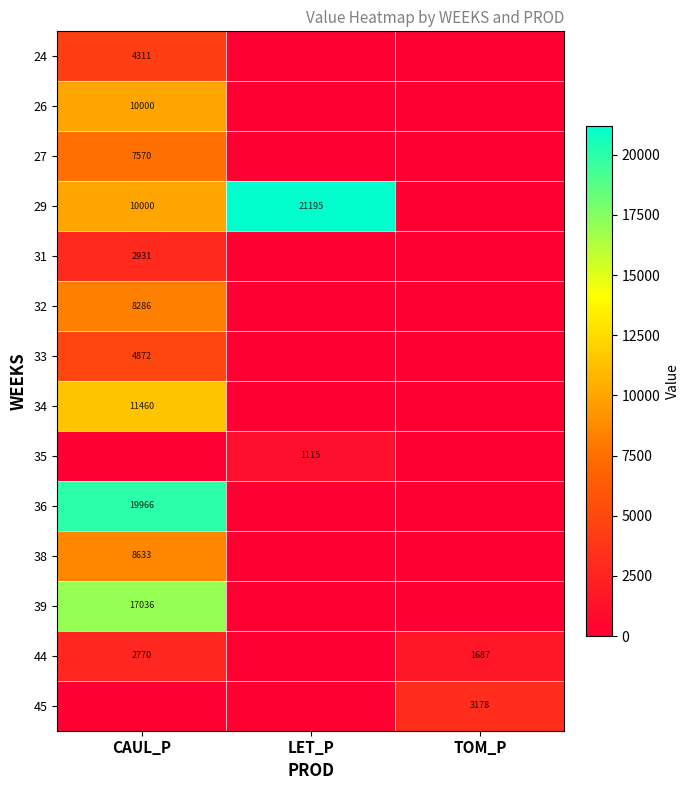

Is it true that 32 equals 5219 at CAUL_P?

False